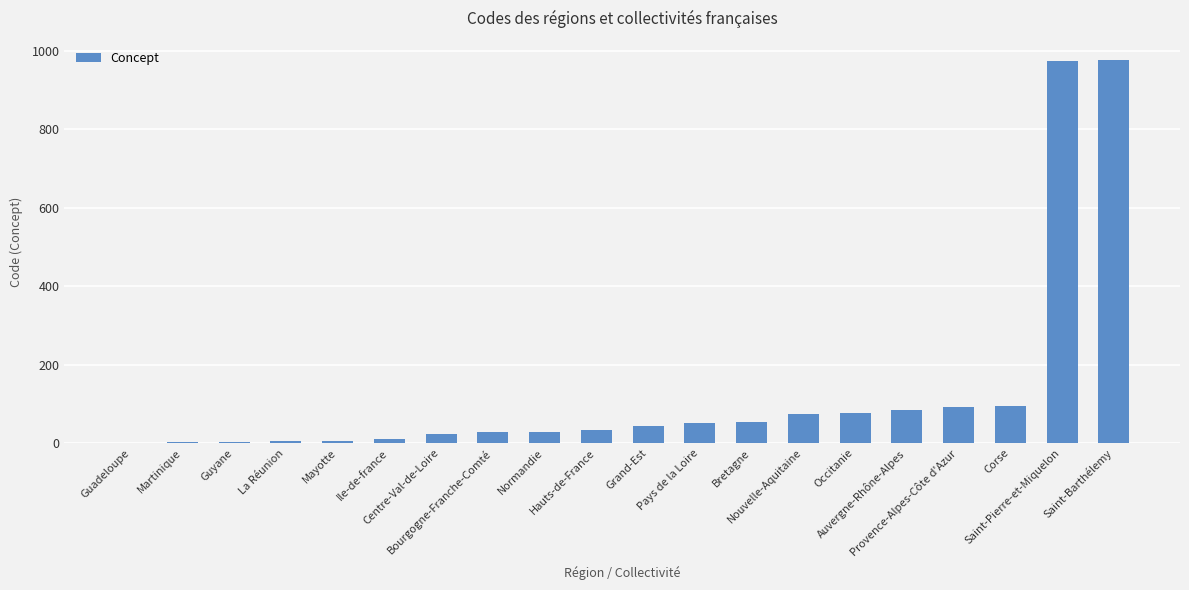

What is the average value?

133